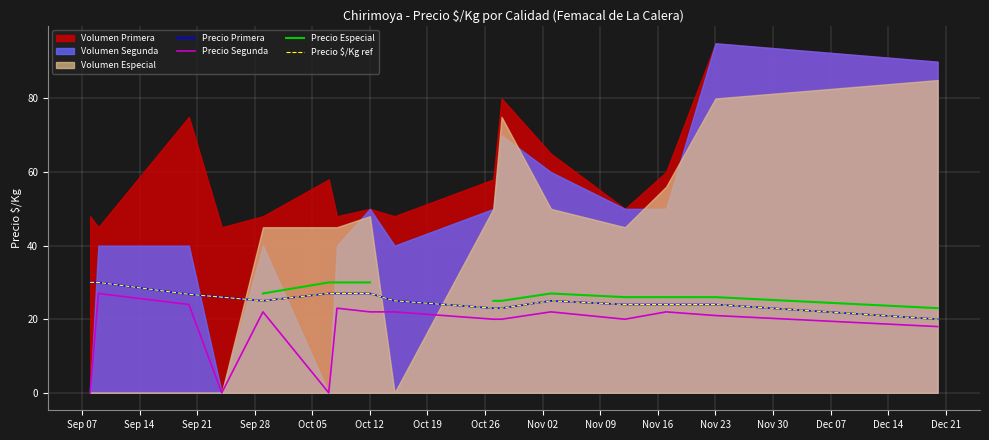

At how many categories does at least one series exceed 3?

16